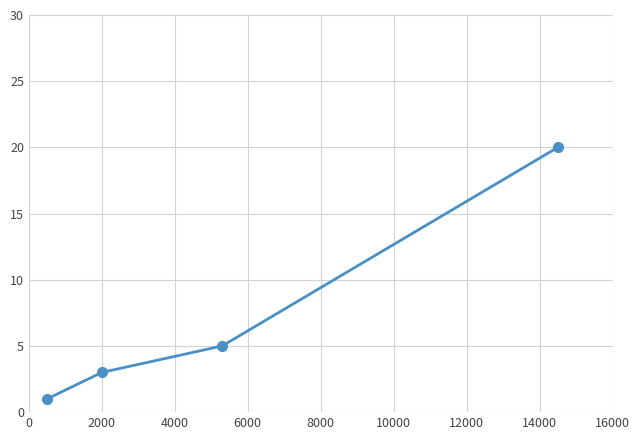

What is the smallest value displayed?

1